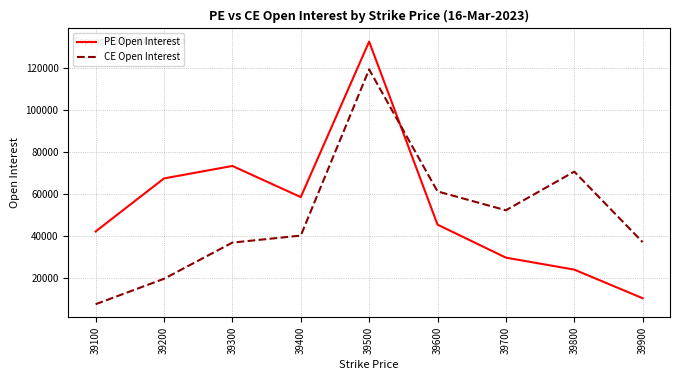

What is the total value across all series at 39100?

49551